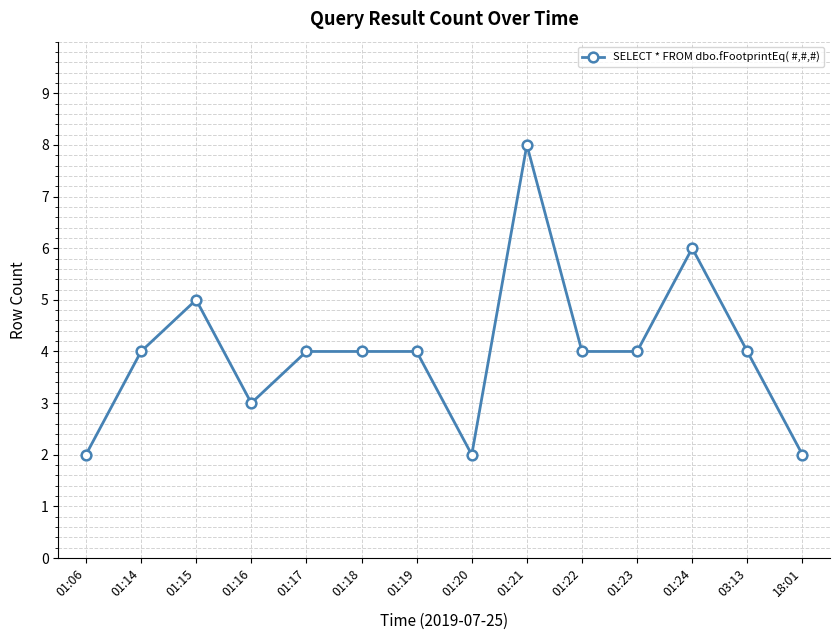

Count the number of categories in the chart.

14